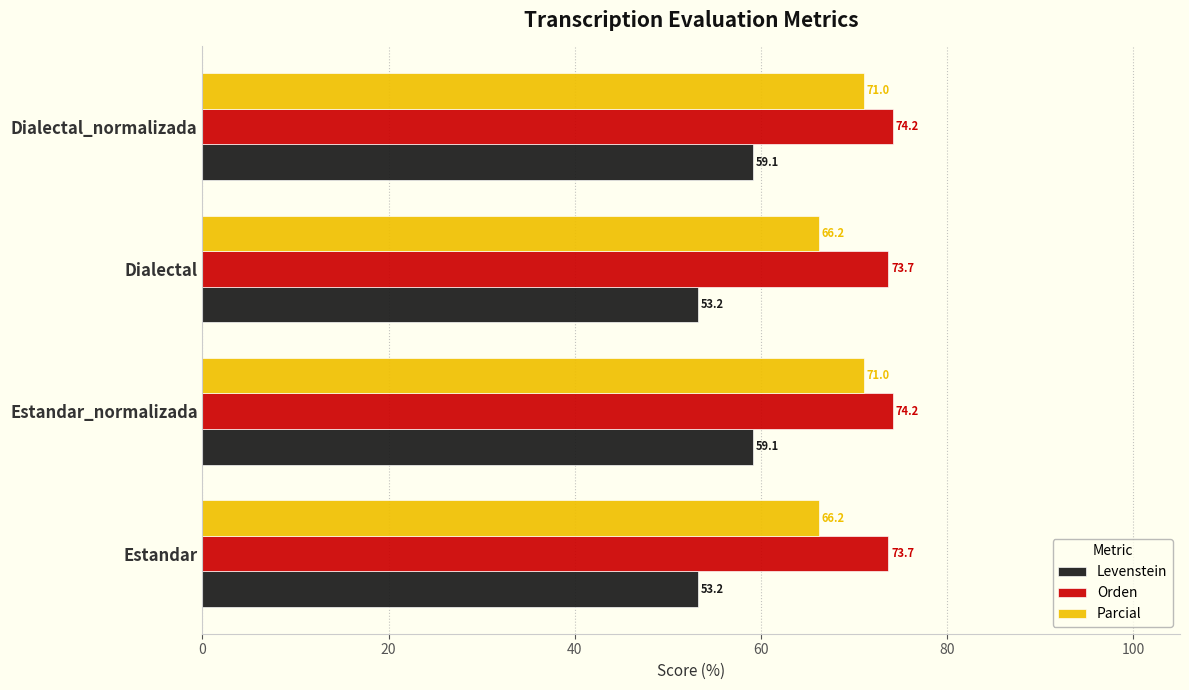

What is the highest value of the Parcial series?

71.0